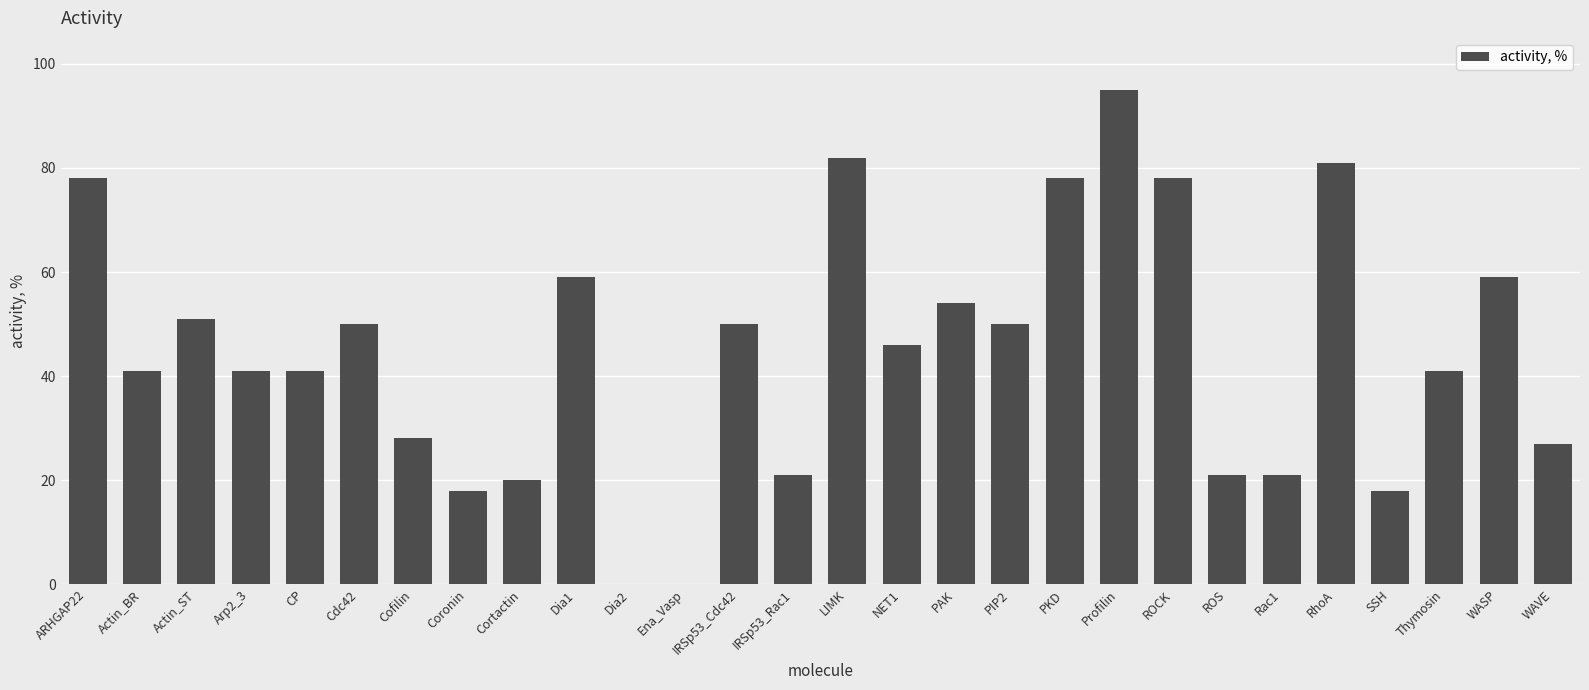

Between CP and Dia1, which is larger?

Dia1